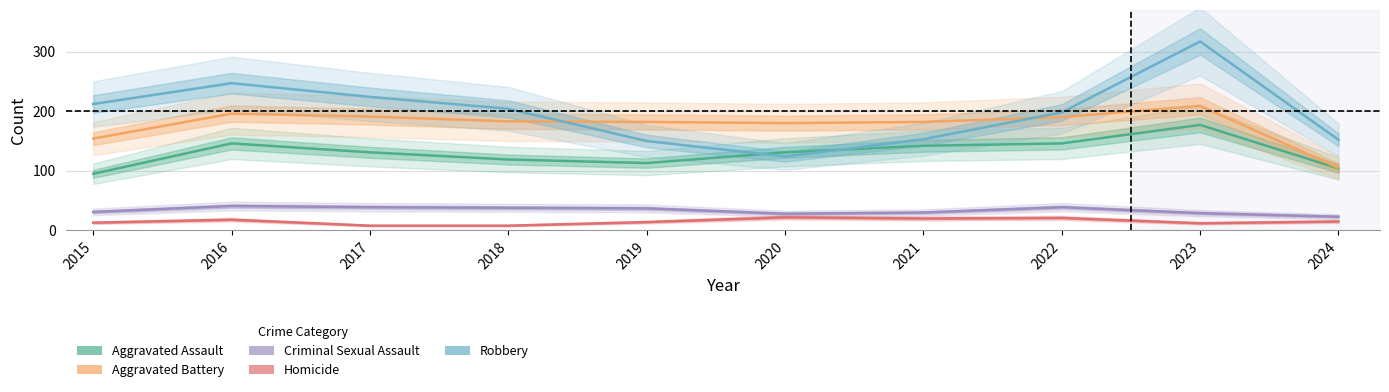

At which category does Aggravated Battery reach its first local peak?

2016